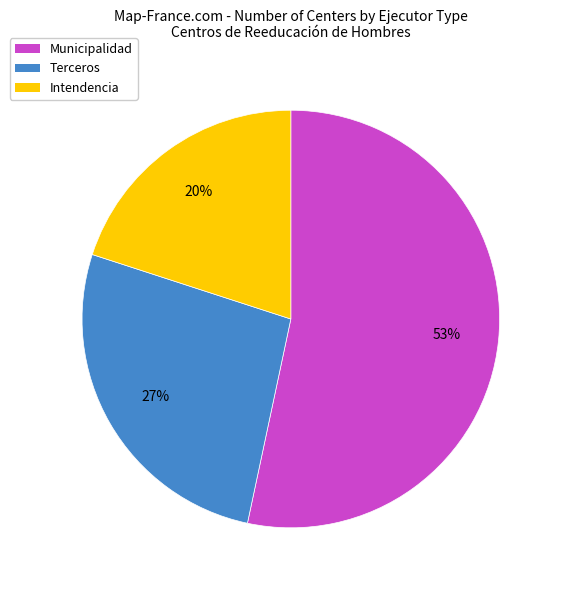

Is Municipalidad the majority of the pie?

Yes